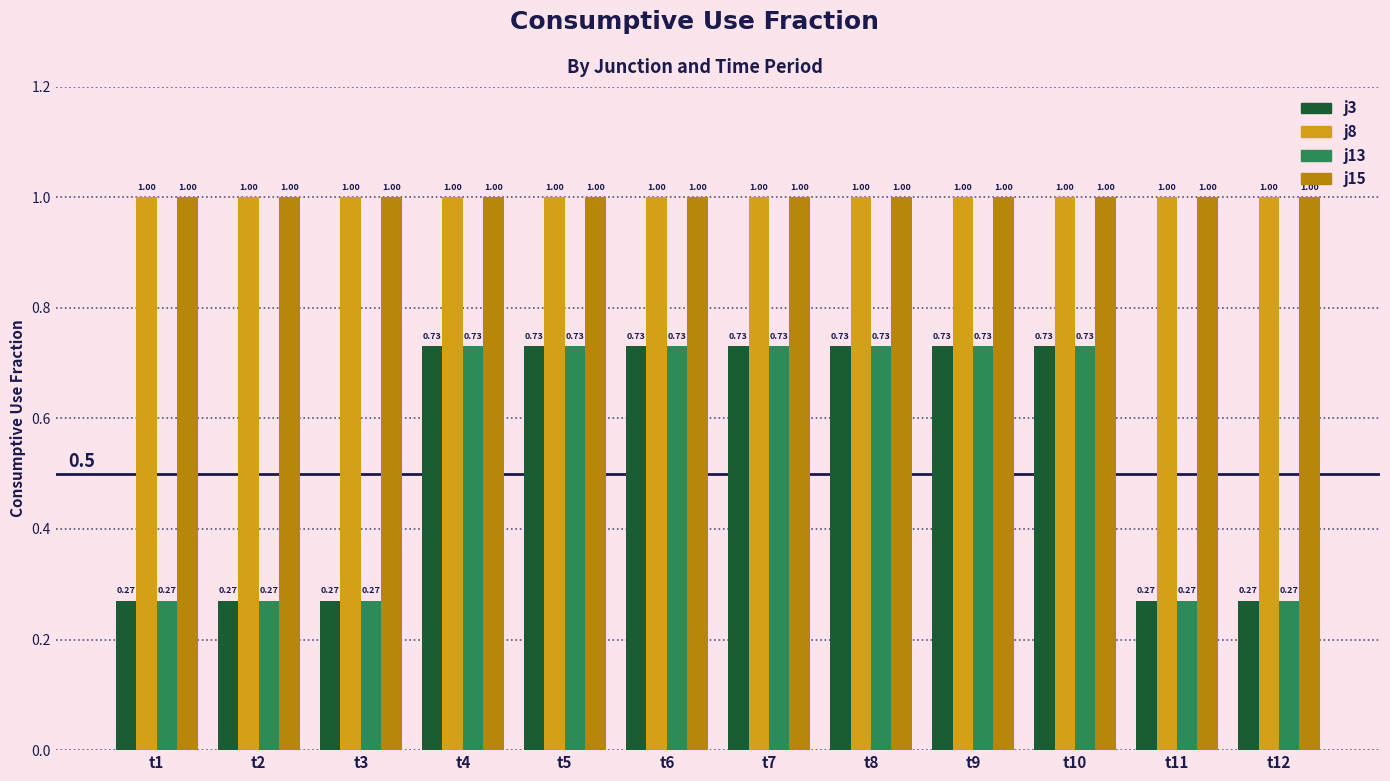

What is the total value across all series at t1?

2.5